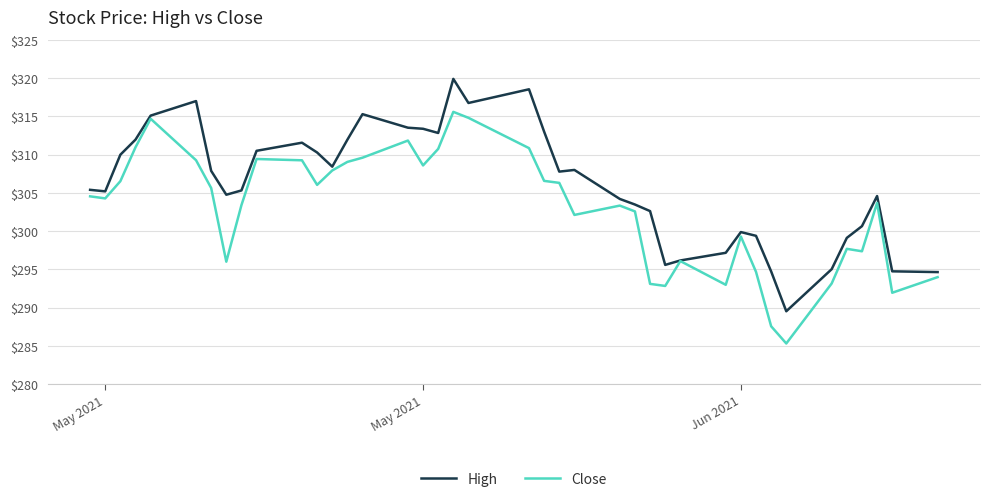

What is the highest value of the High series?

319.9